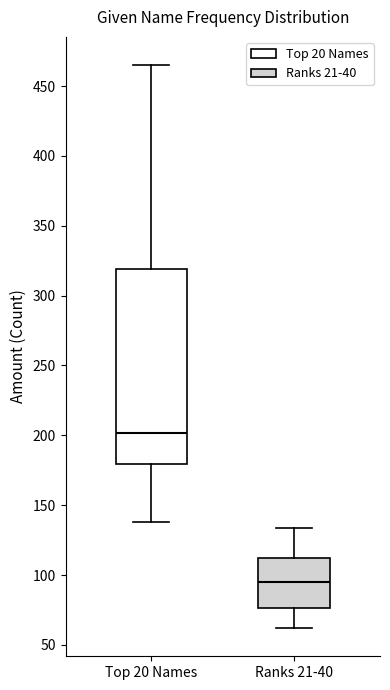

Which box has the lowest median line?

Ranks 21-40